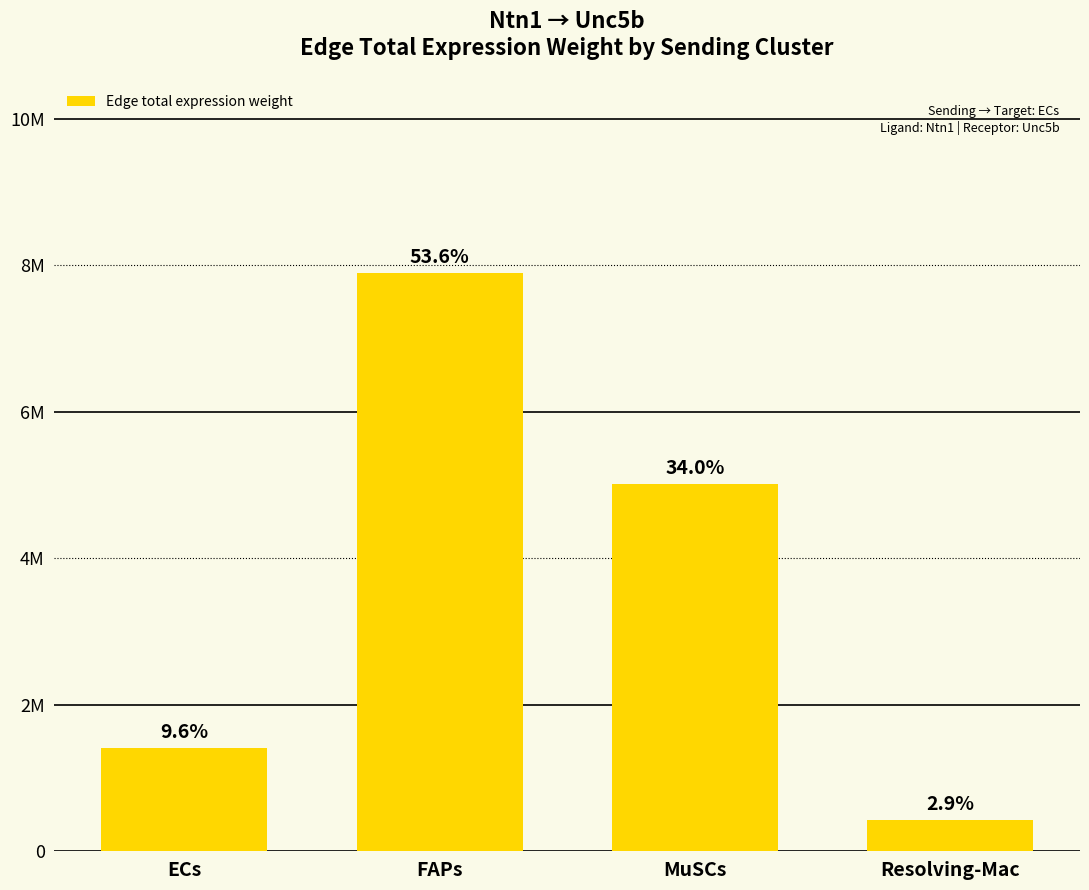

Which has a higher value, FAPs or Resolving-Mac?

FAPs